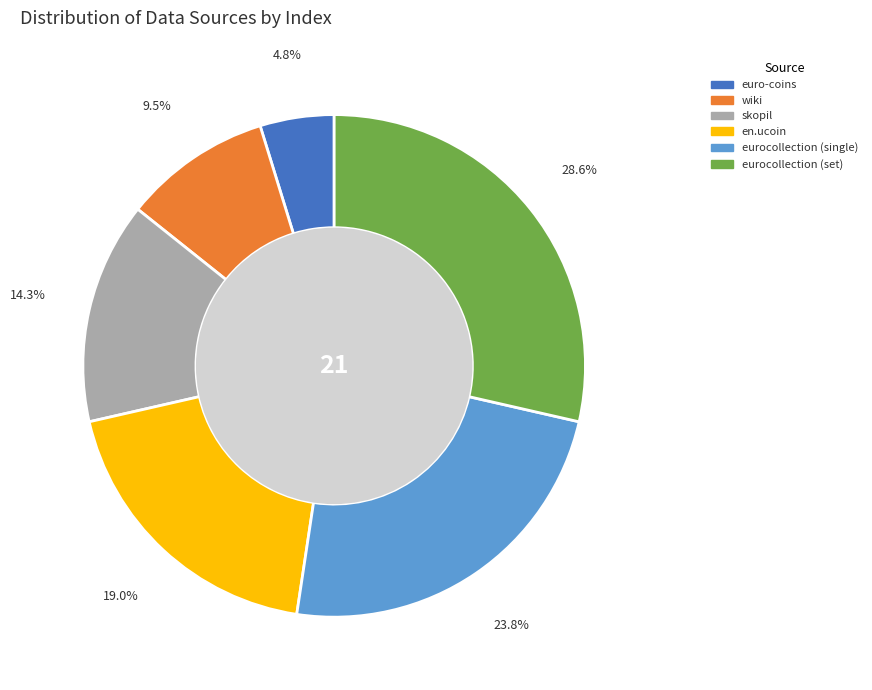

Is it true that eurocollection (single) is 24% of the pie?

True